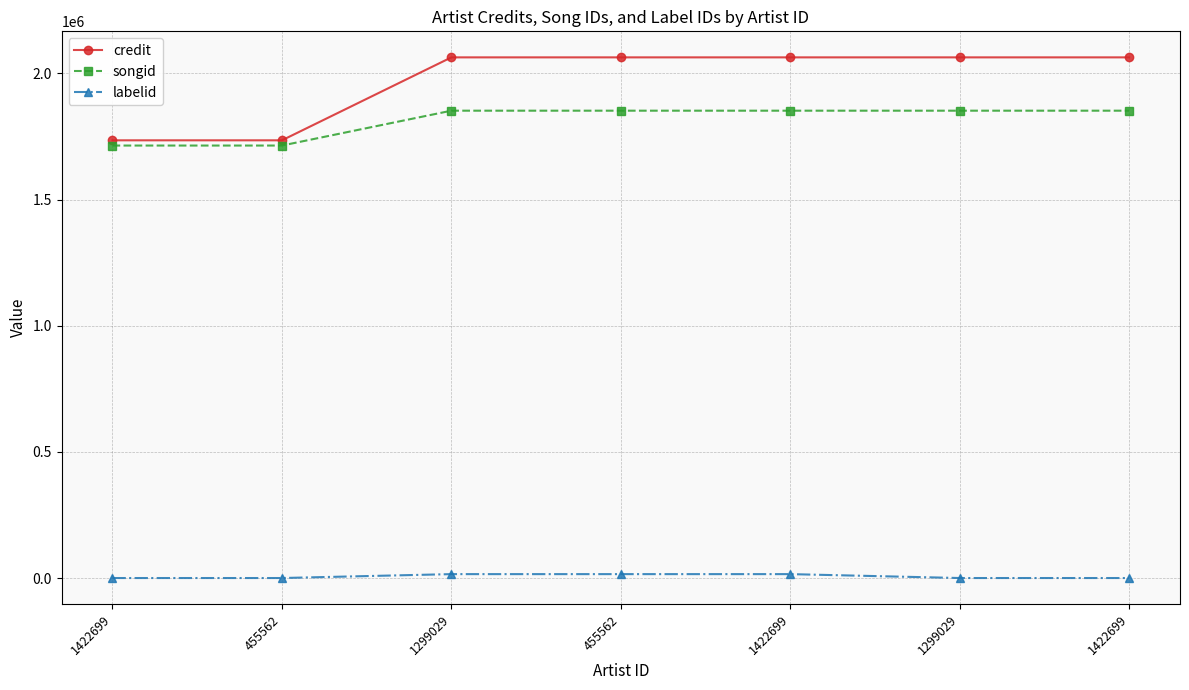

What are all the series names shown in the legend?

credit, songid, labelid